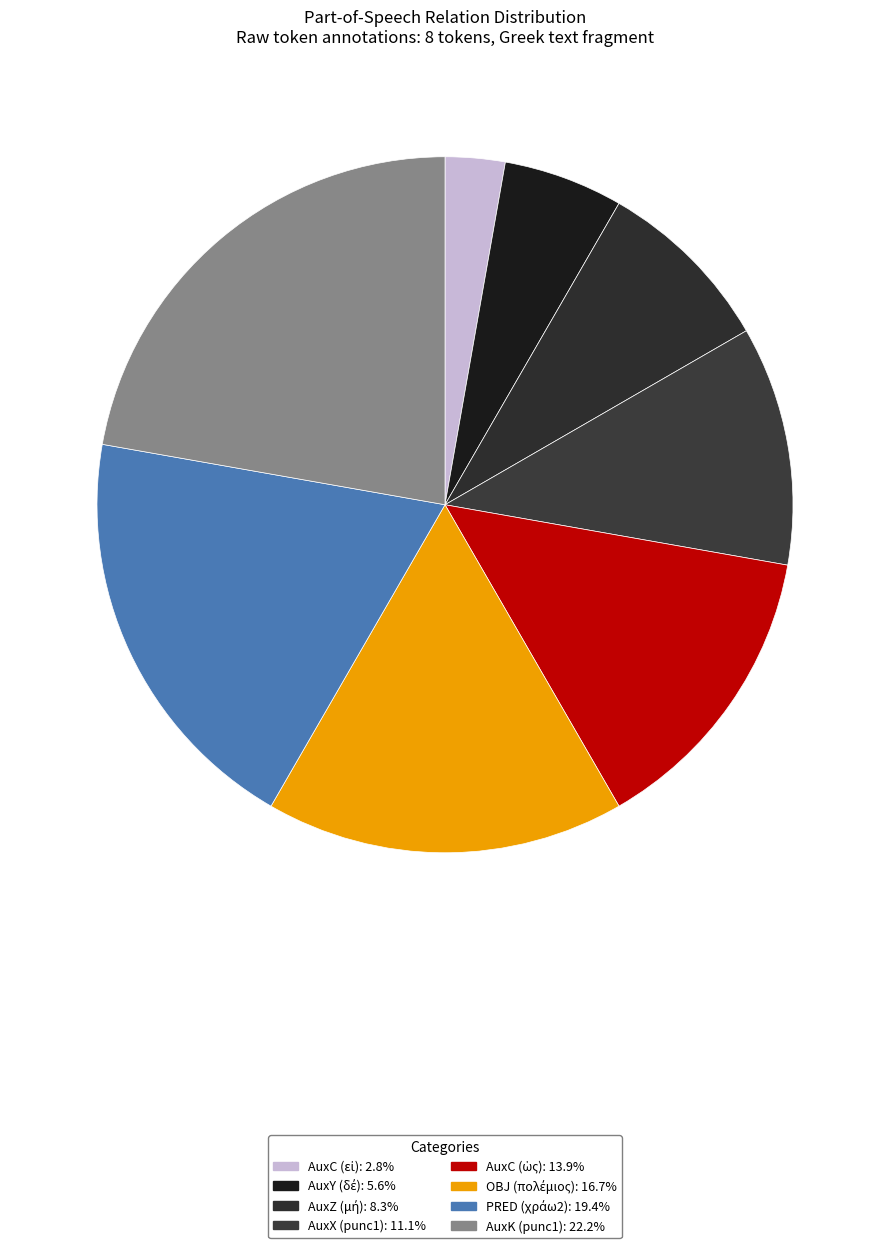

What is the largest slice in the pie chart?

AuxK (punc1)